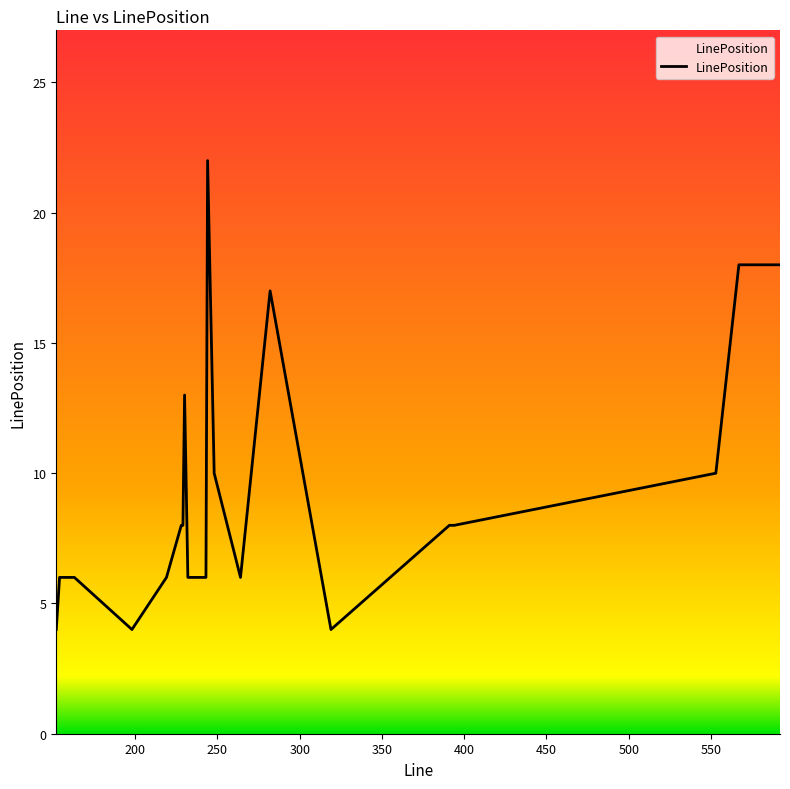

What is the greatest value displayed?

22